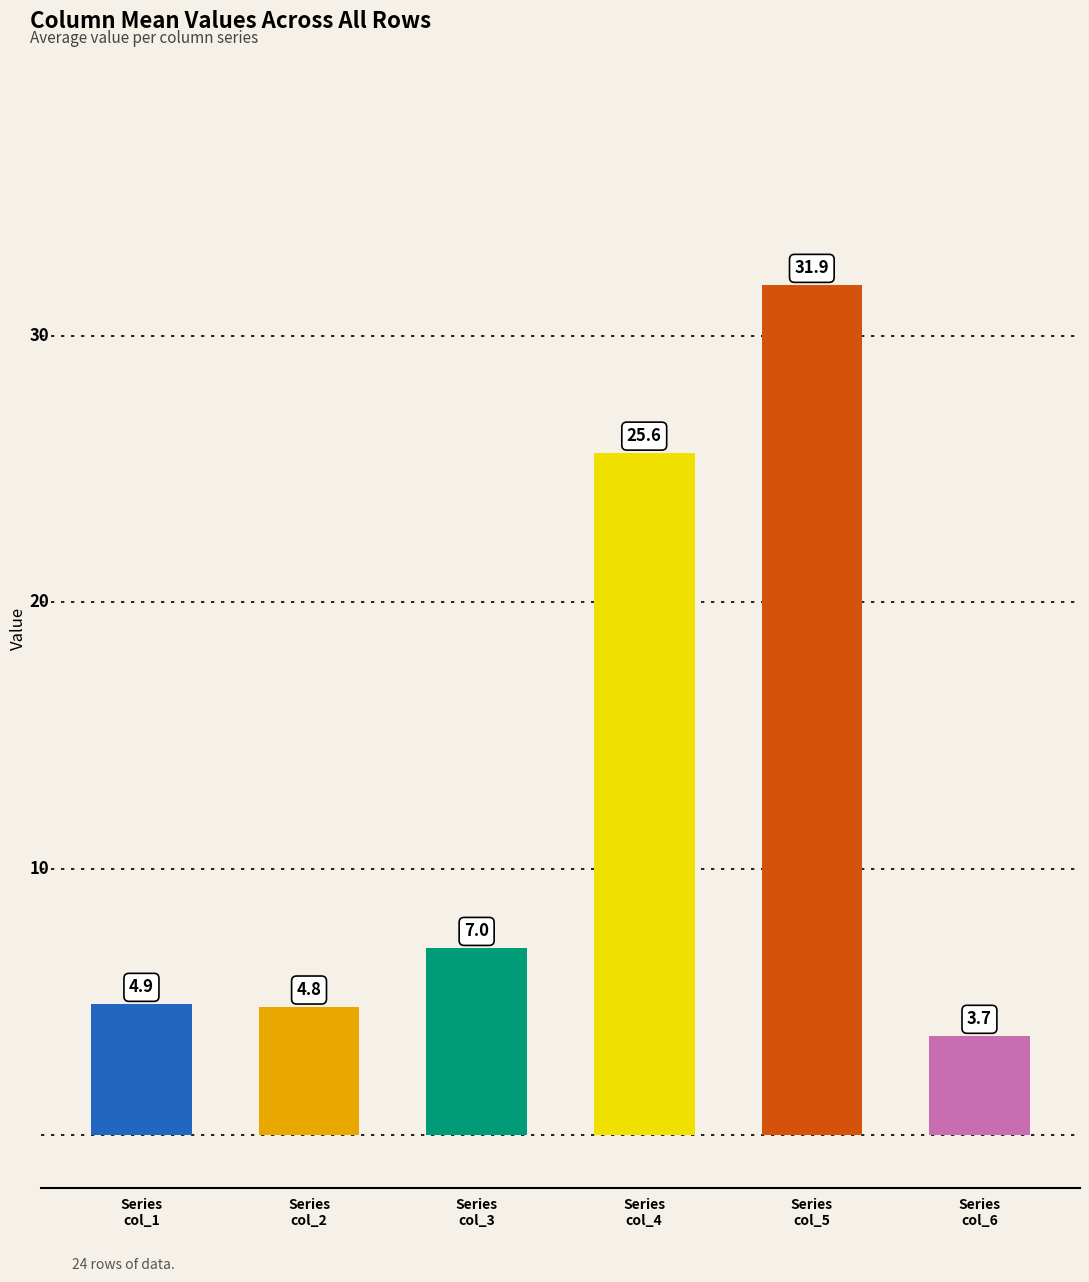

How many series are shown in this chart?

6